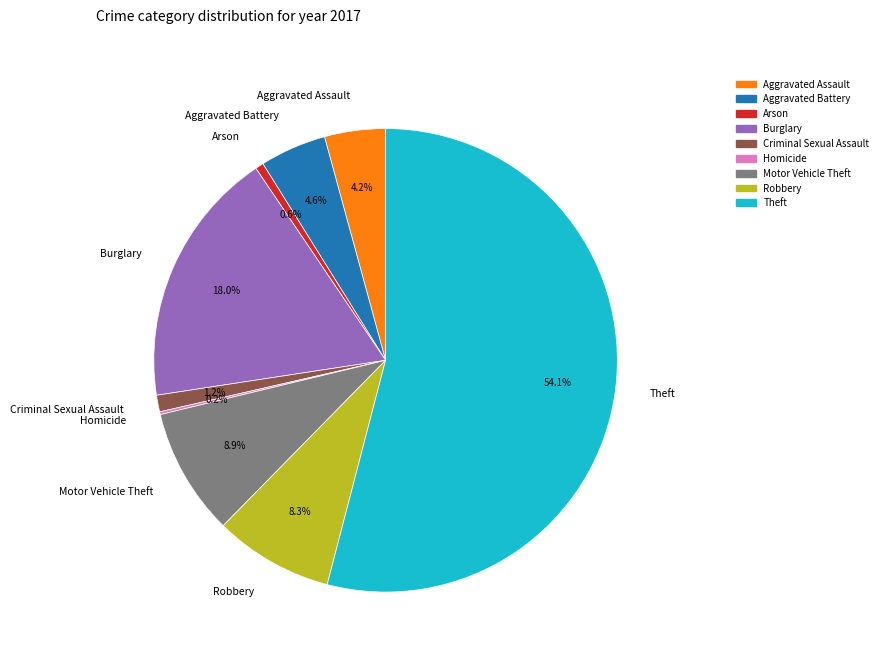

To the nearest percent, what is the difference between the Robbery and Arson slice percentages?

8%